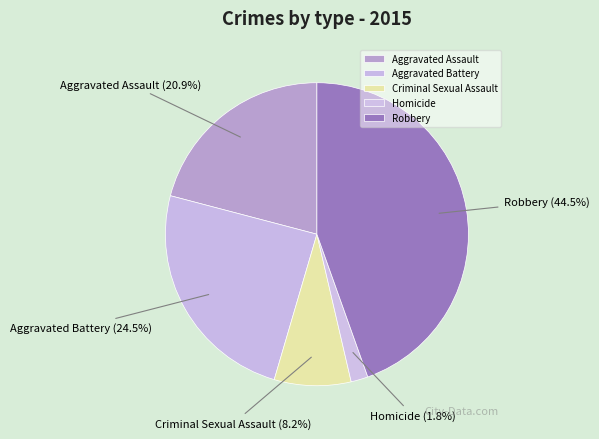

Between Criminal Sexual Assault and Aggravated Assault, which is larger?

Aggravated Assault